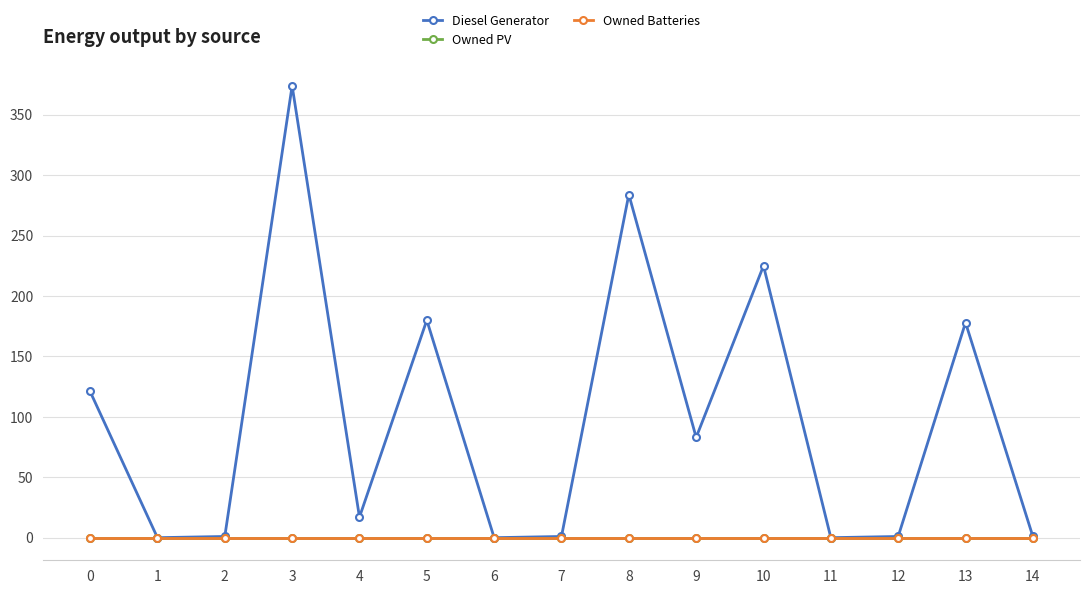

True or false: Owned PV and Diesel Generator intersect in this chart.

False